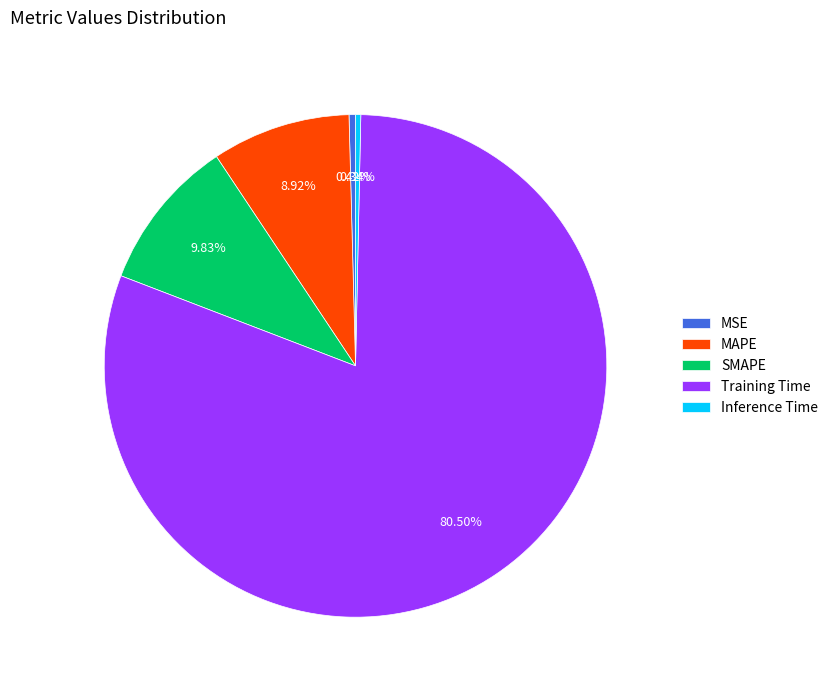

Is the sum of SMAPE and Inference Time greater than half?

No